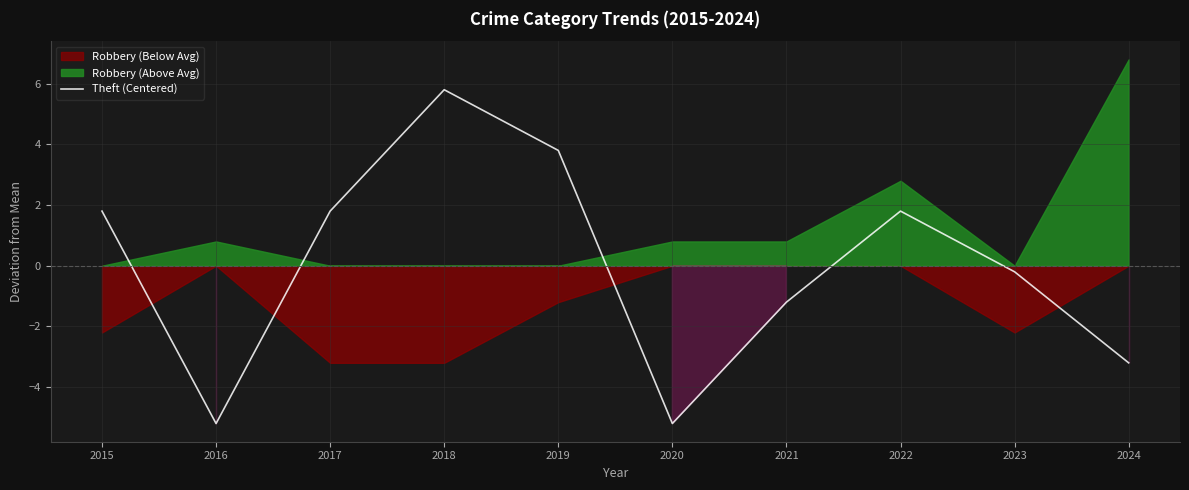

Where is the first local minimum?

2016